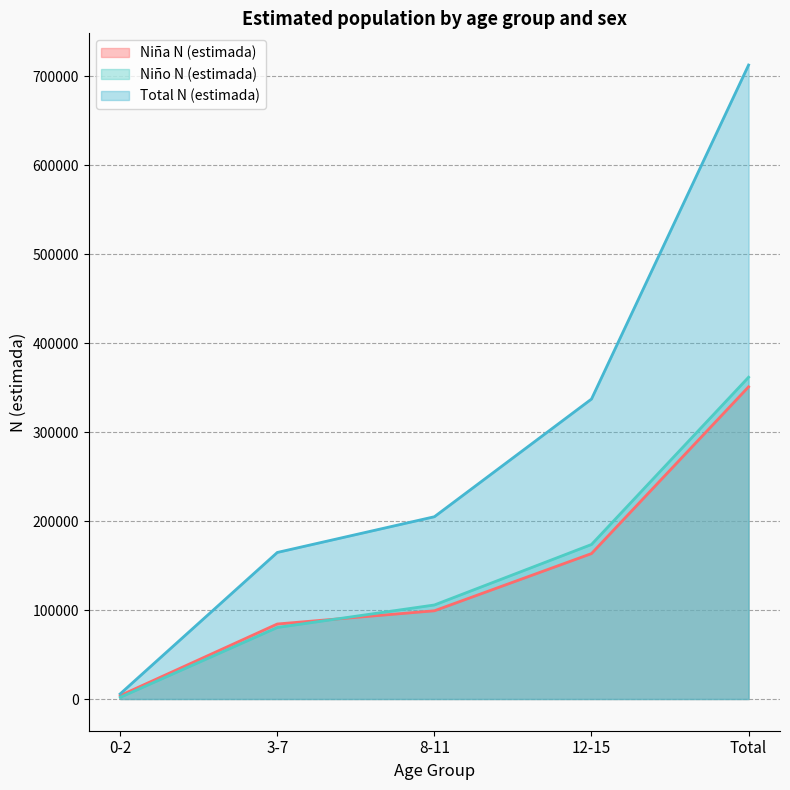

Which has a higher value, 8-11 or 12-15?

12-15